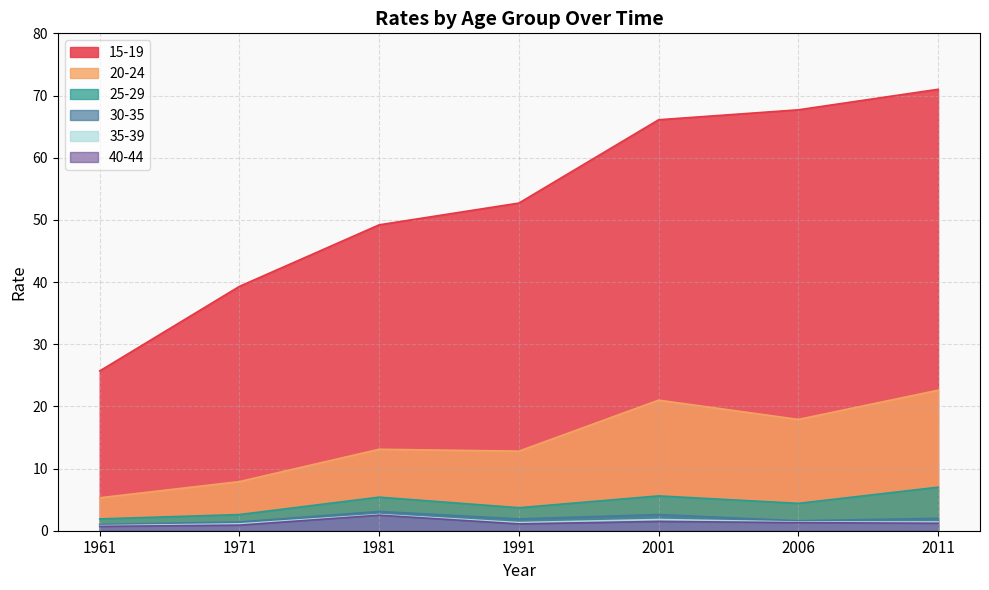

At 2006, list the series in order from largest to smallest.

15-19, 20-24, 25-29, 30-35, 35-39, 40-44